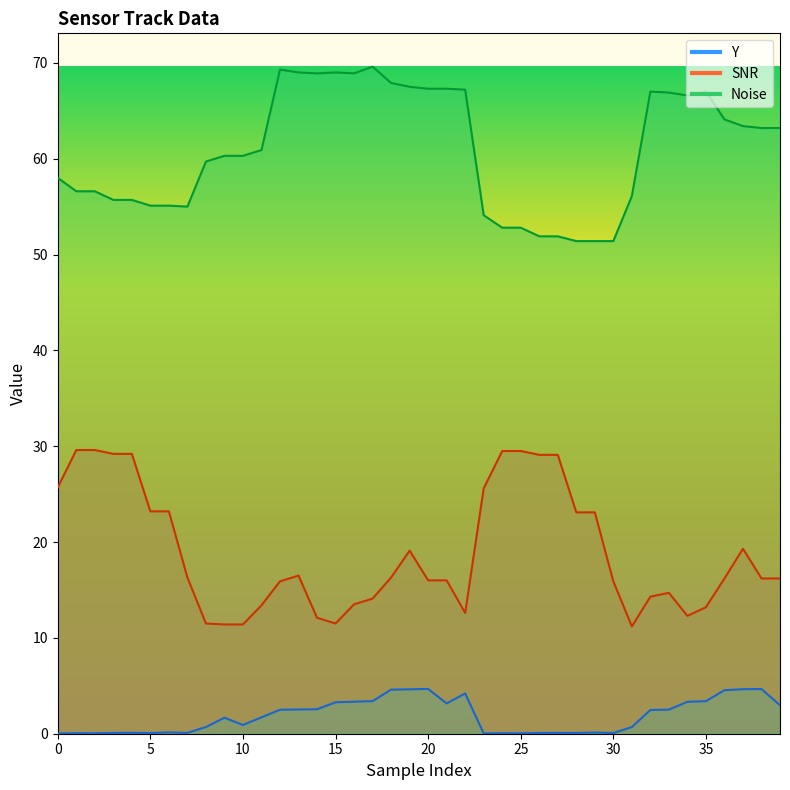

Which series has the largest total across all categories?

Noise